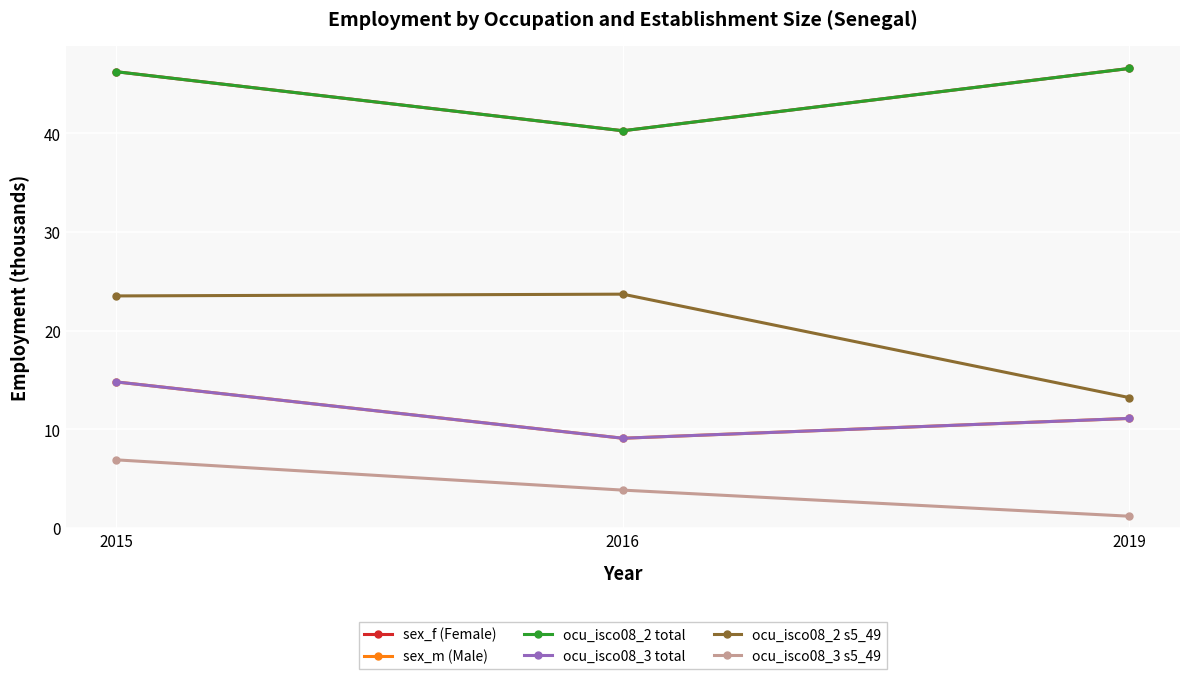

Is this an area chart (filled region under the line)?

No